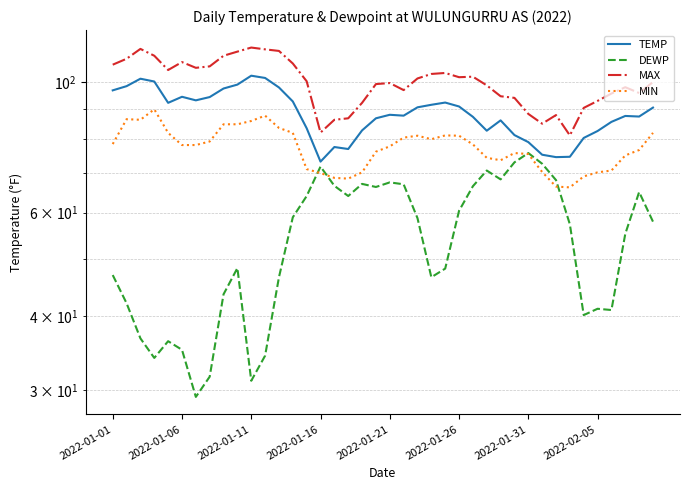

True or false: MAX has more than 2 interior local peaks.

True